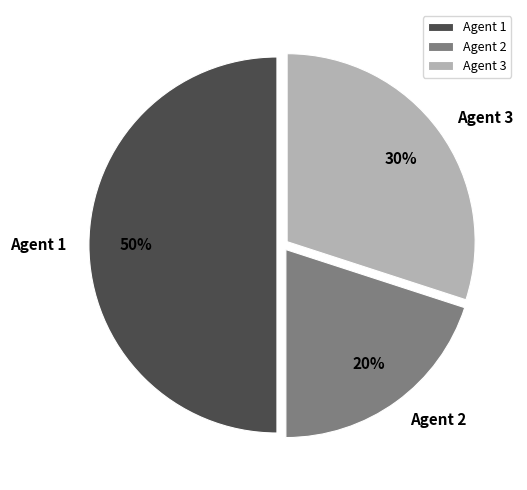

Does Agent 2 account for over 50% of the chart?

No